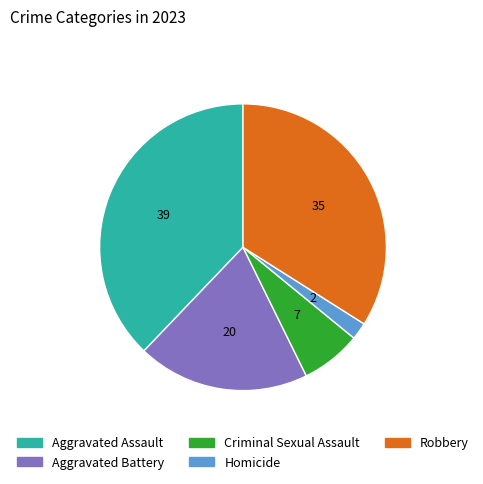

Is the sum of Aggravated Battery and Homicide greater than half?

No